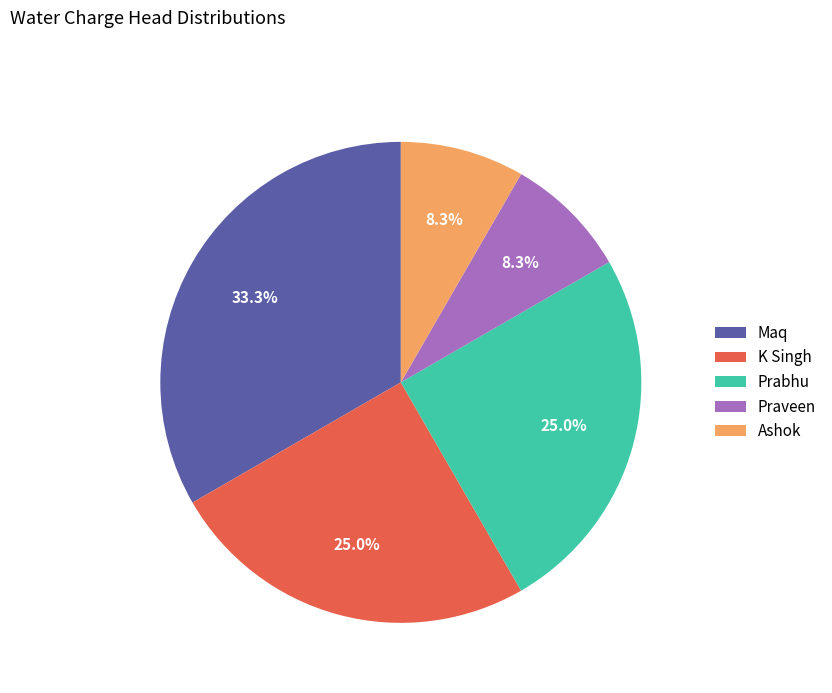

Combined, do Maq and Ashok account for over 50%?

No